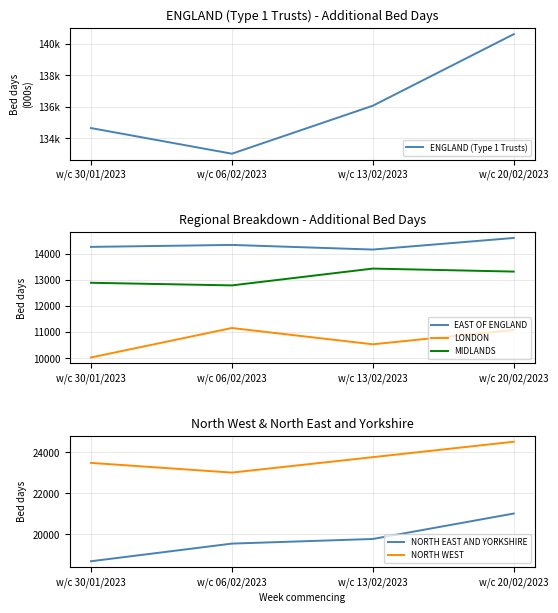

What is the minimum value for NORTH EAST AND YORKSHIRE?

18679